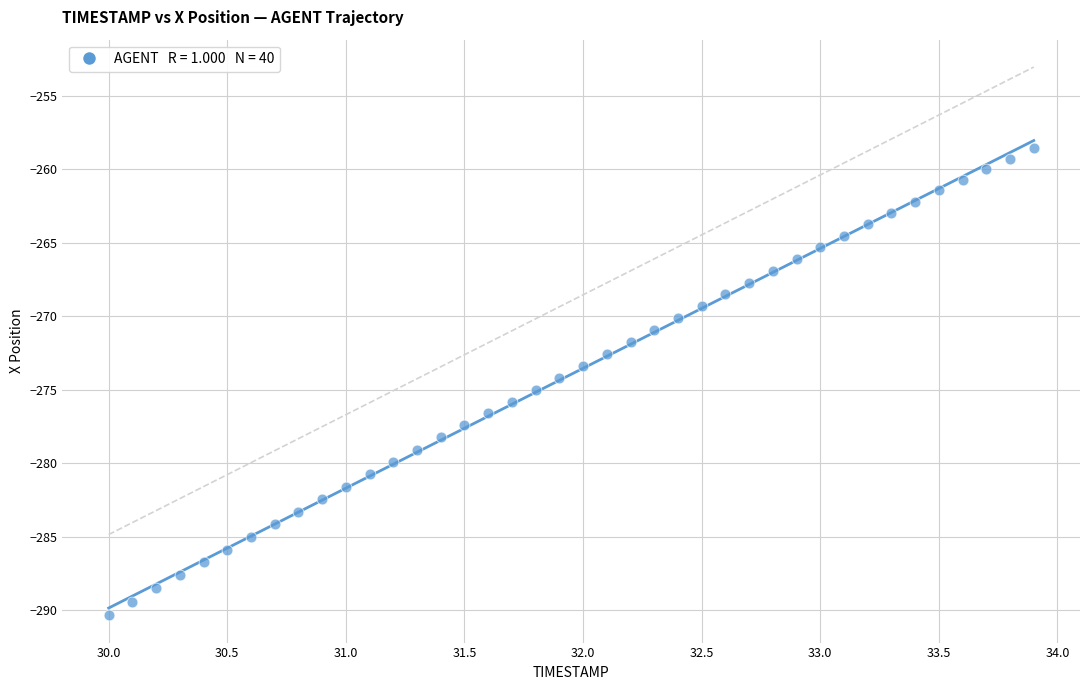

What is the range of X values (max minus min)?

3.9